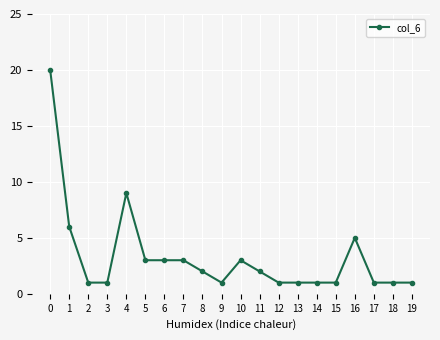

How many distinct data groups are displayed?

1